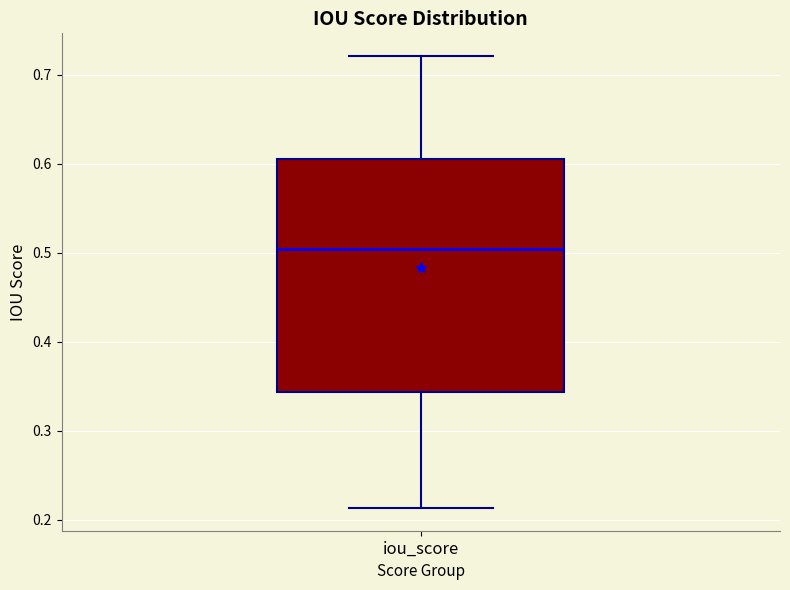

Transcribe this box plot: give where the median line is, the range the box spans, and where the two whiskers end, as read against the y-axis. The values are not printed on the chart, so give them approximately, as read against the axis.

median 0.50, box 0.34 to 0.61, whiskers 0.21 to 0.72